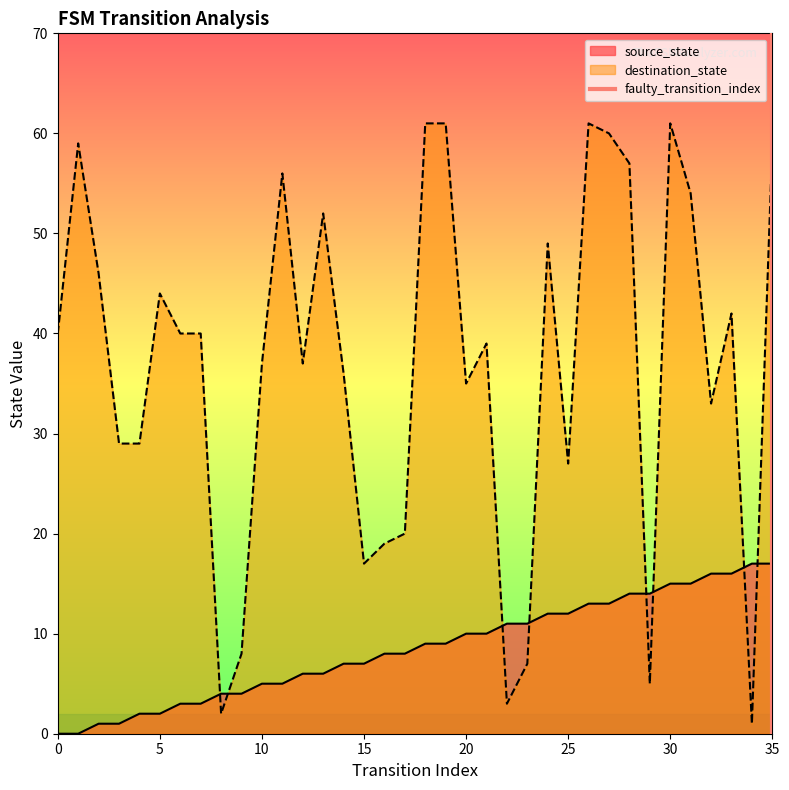

What is the maximum value for source_state?

17